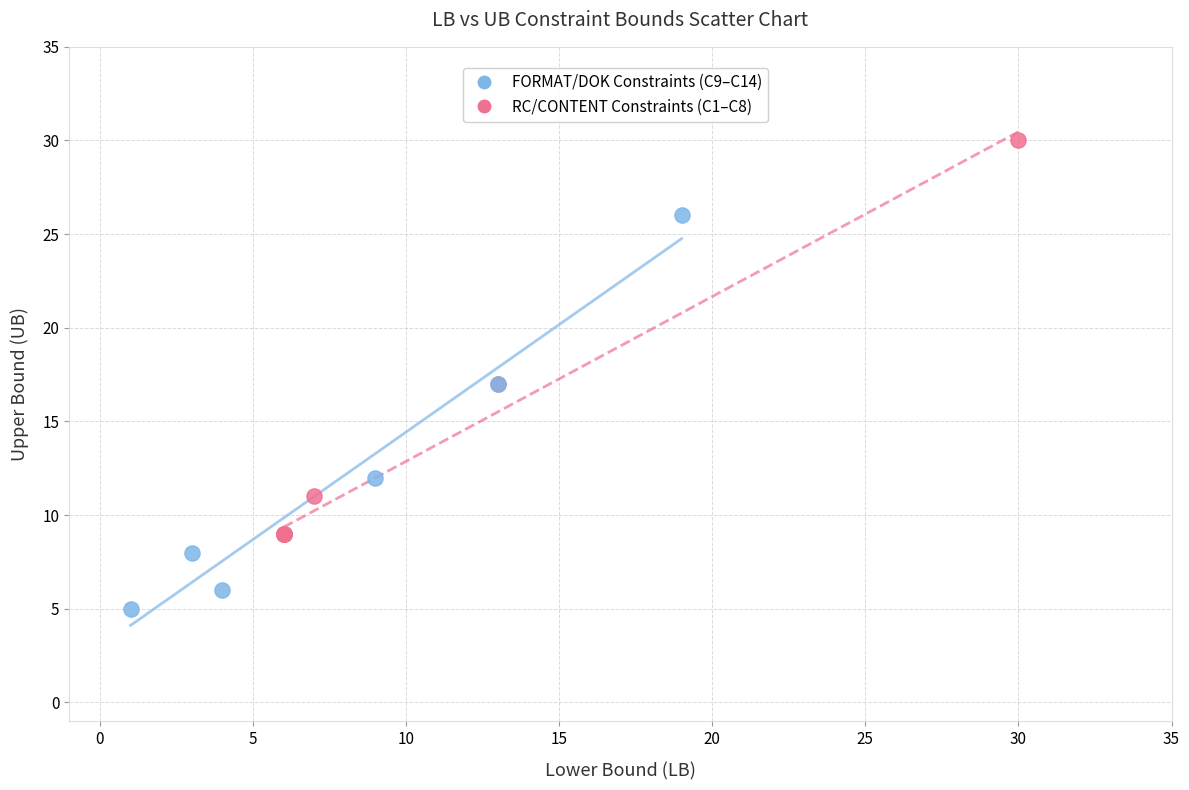

Which series reaches the maximum Y coordinate?

RC/CONTENT Constraints (C1–C8)